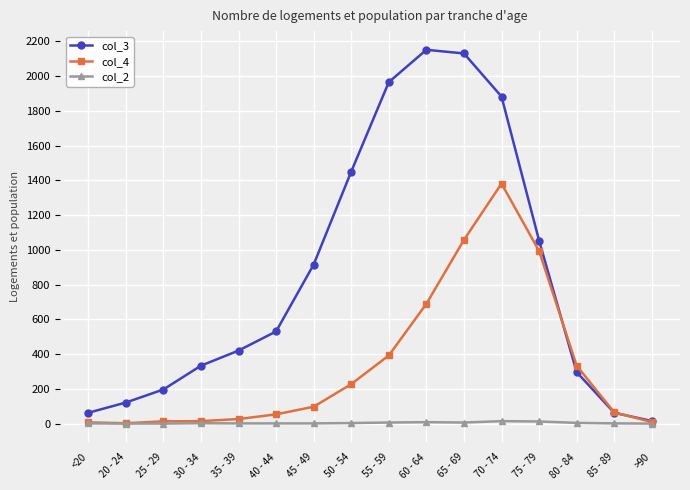

Is the value of col_4 at 80 - 84 greater than the value of col_2 at 45 - 49?

Yes